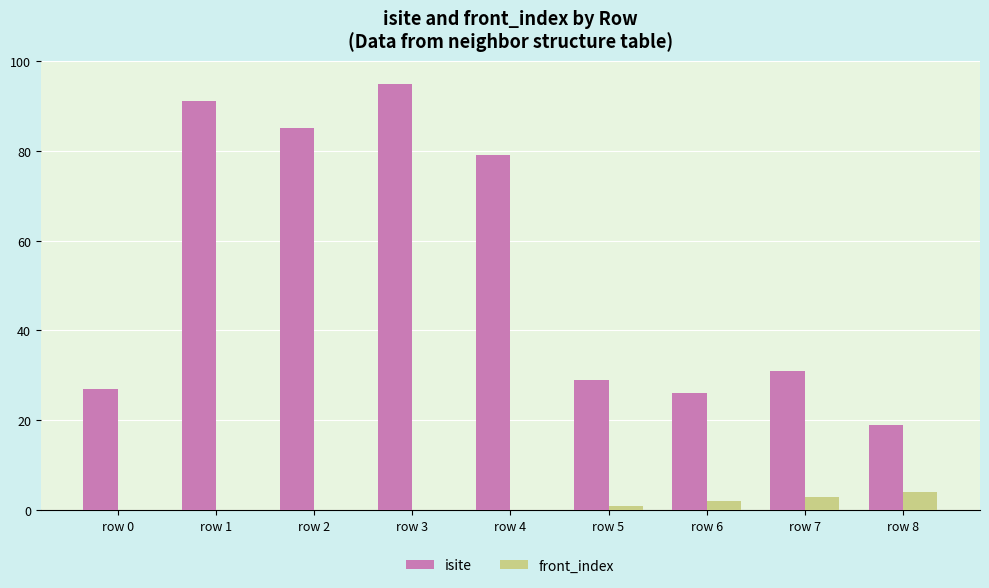

How many data points does each series have?

9